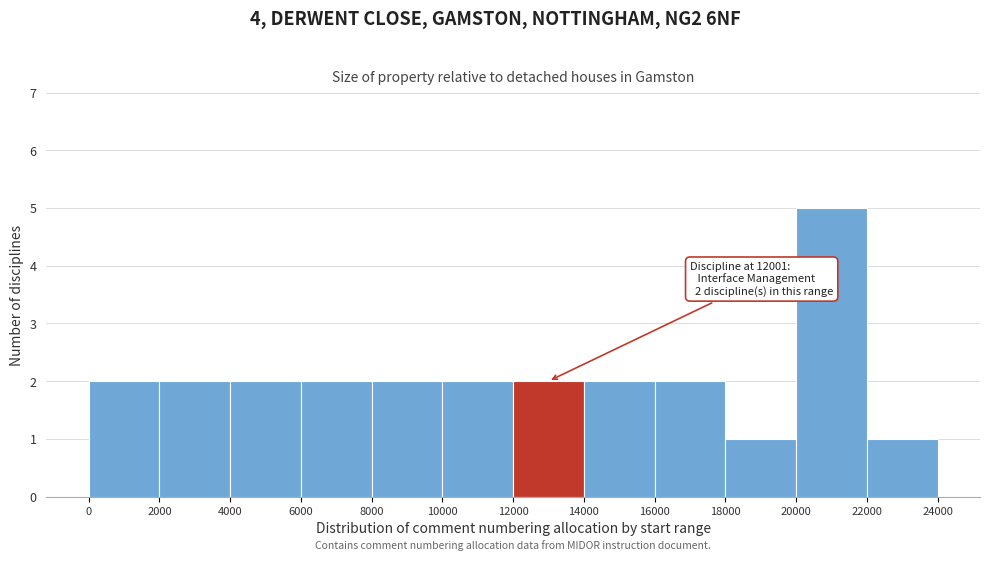

Over which range of the x-axis is the bar tallest?

20000 to 22000